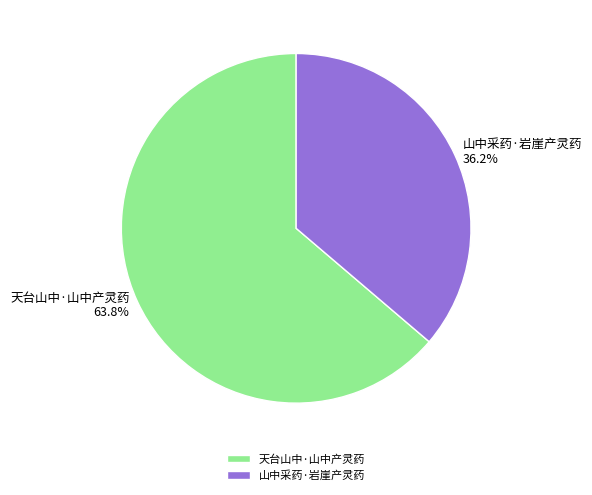

What is the largest slice in the pie chart?

天台山中·山中产灵药